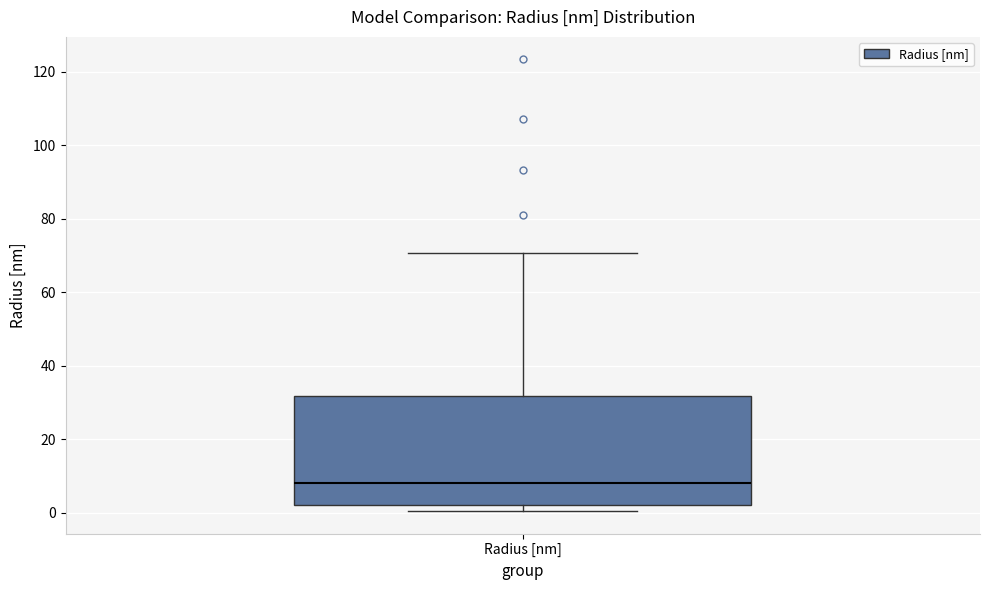

Where does the upper whisker of the box for Radius [nm] end on the y-axis? The values are not printed on the chart, so give them approximately, as read against the axis.

70